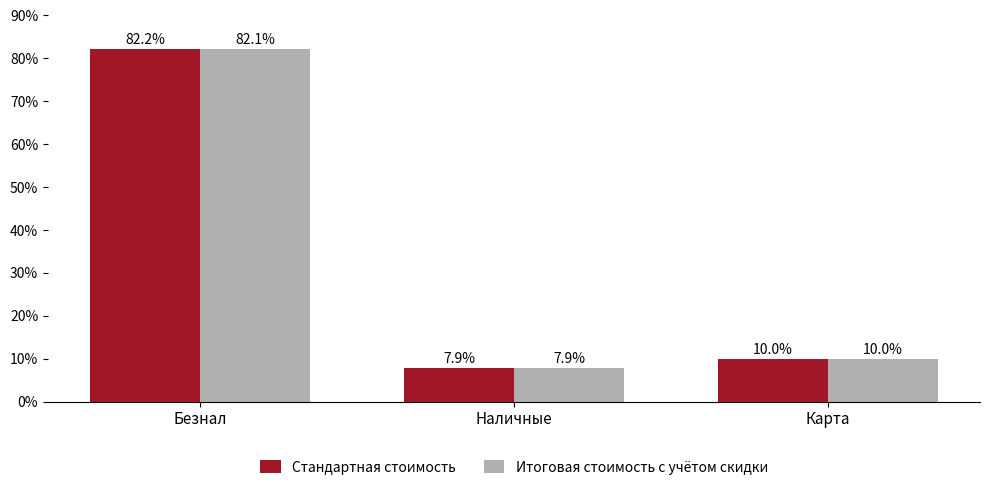

What are all the series names shown in the legend?

Стандартная стоимость, Итоговая стоимость с учётом скидки